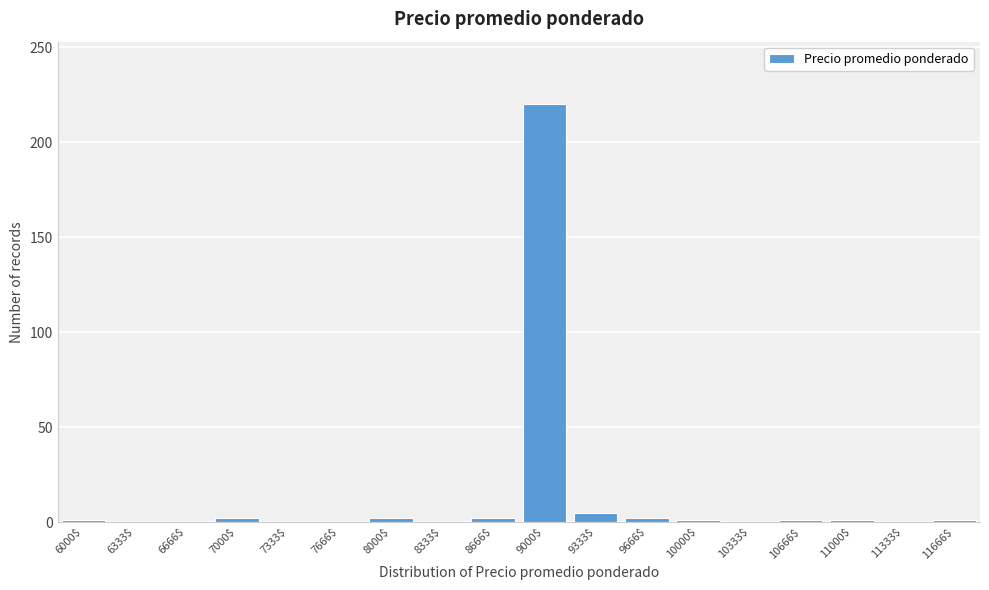

What is the greatest value displayed?

220